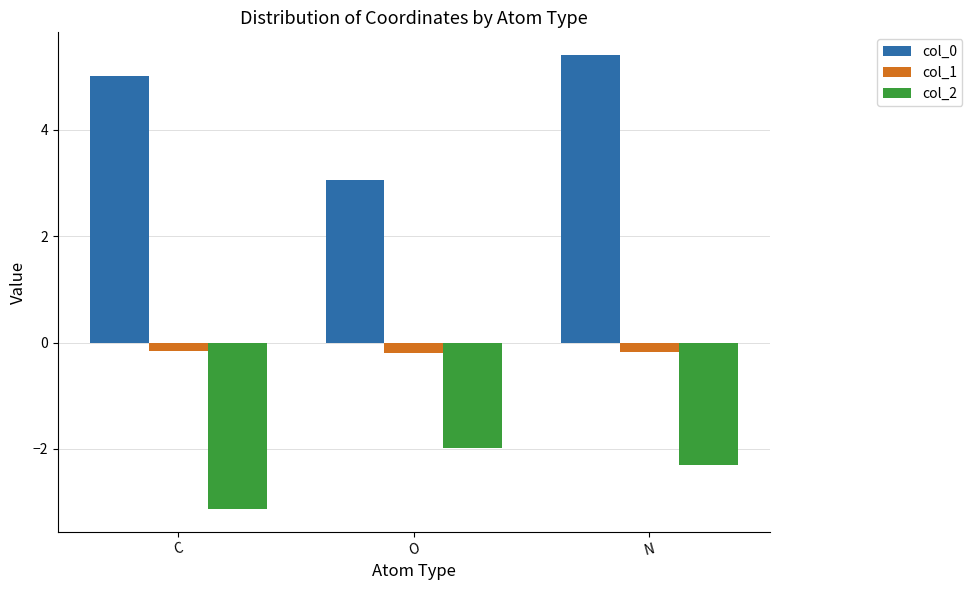

What position from the left is N?

3